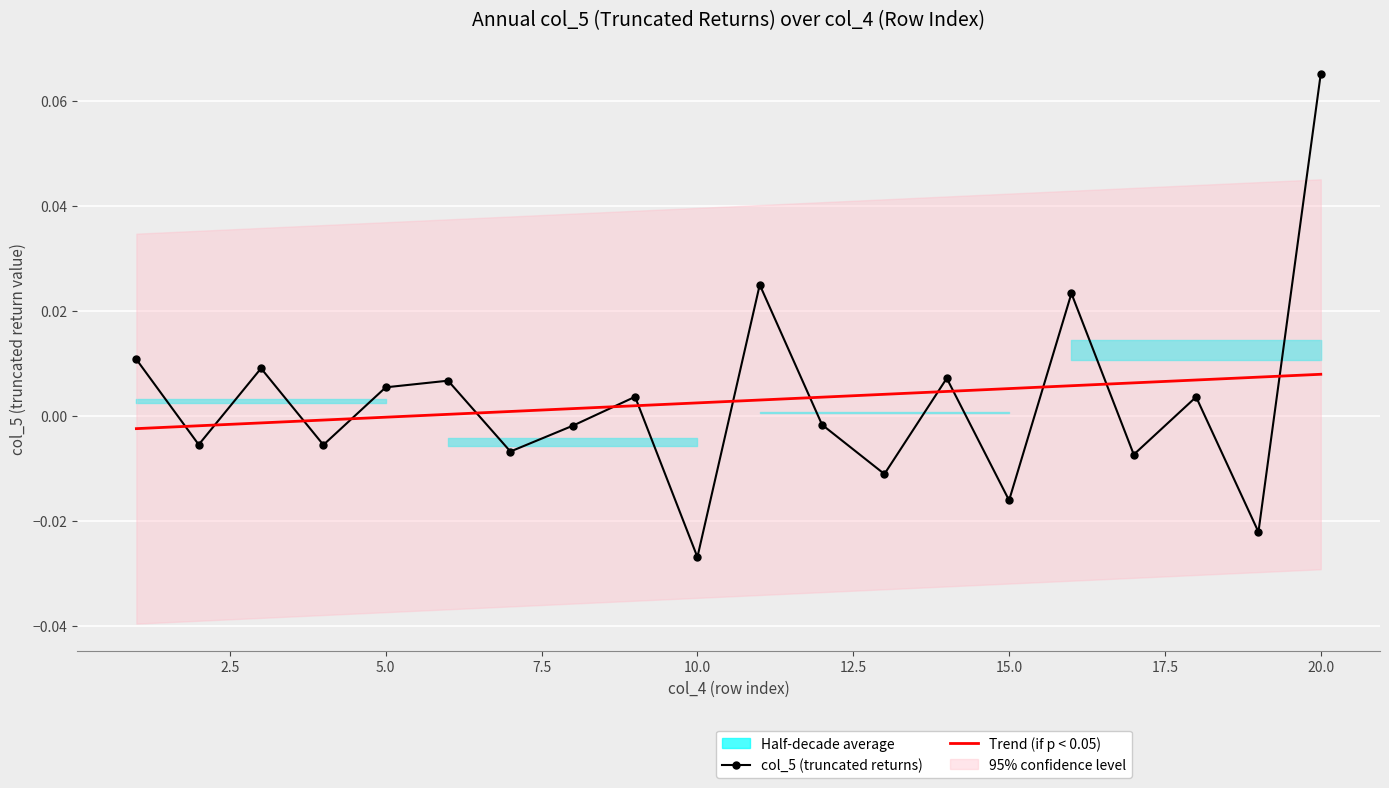

Which series has the widest spread of values?

col_5 (truncated returns)